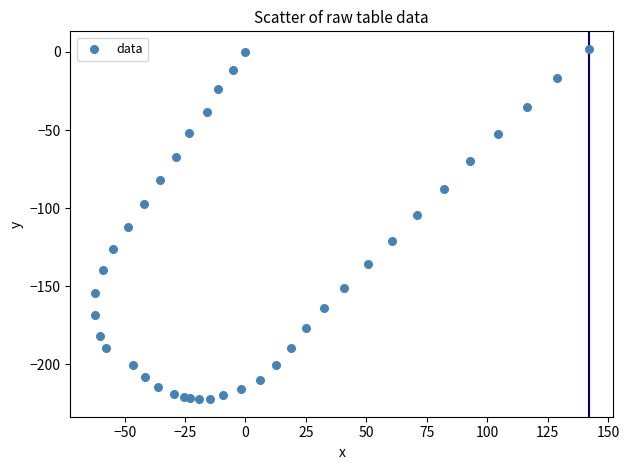

What is the range of Y values (max minus min)?

224.3